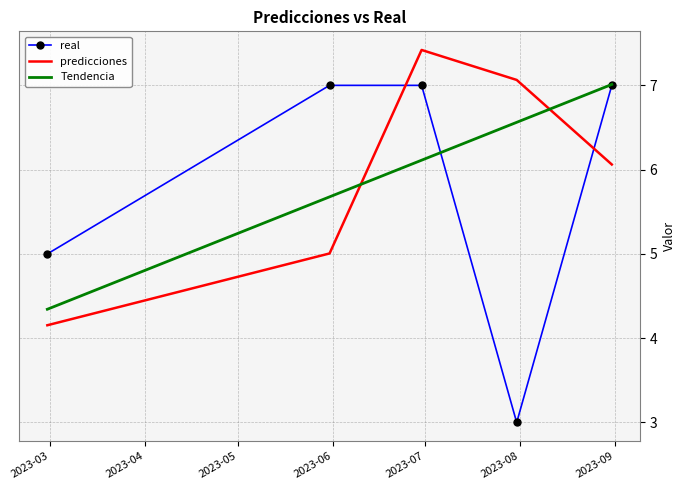

True or false: real and predicciones cross at least once.

True